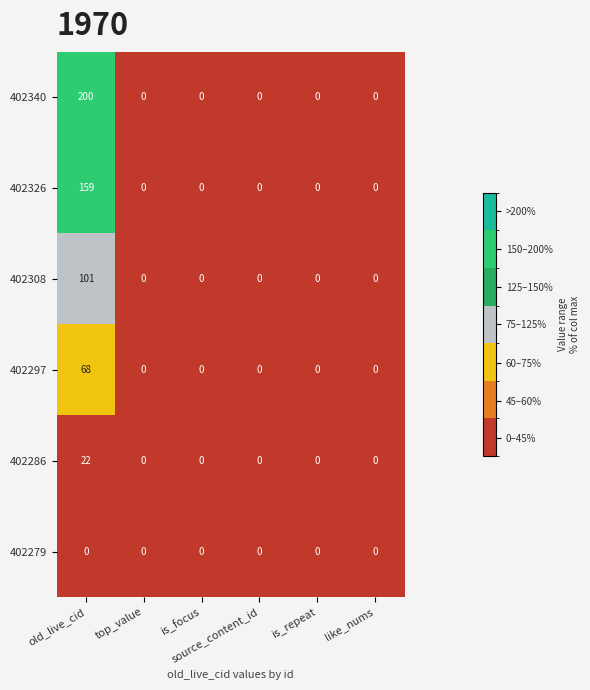

Which series has the widest spread of values?

402340